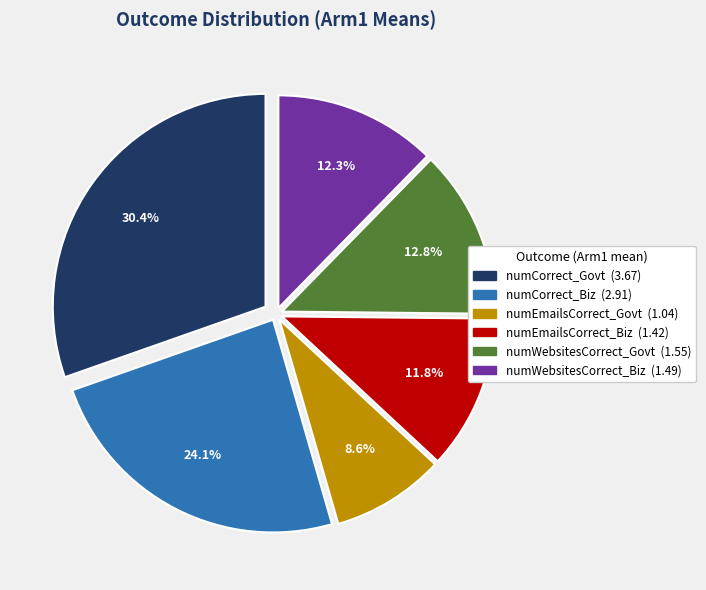

To the nearest percent, what percentage of the pie is numEmailsCorrect_Biz?

12%